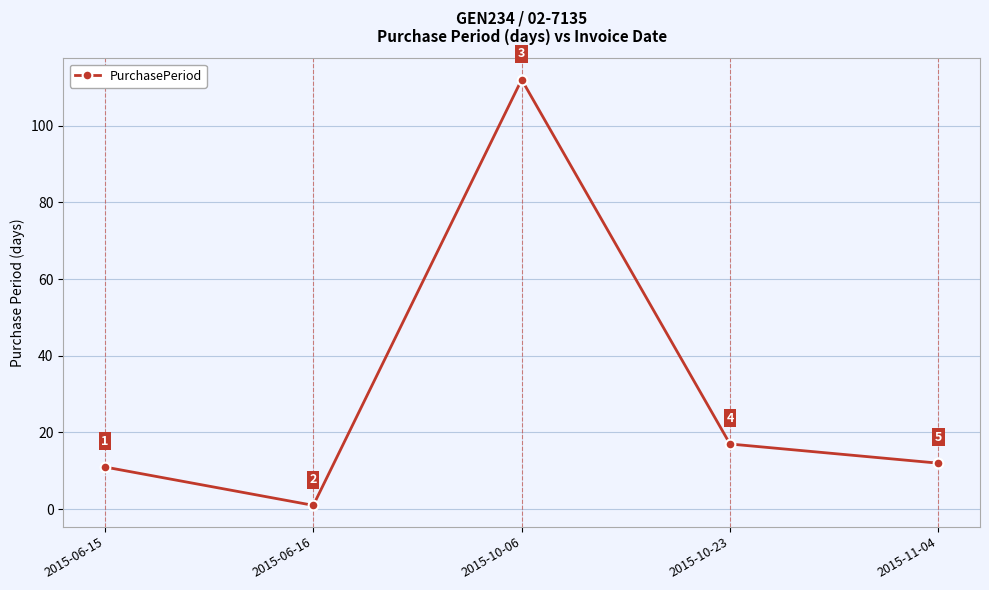

What is the label of the 4th point from the right?

2015-06-16